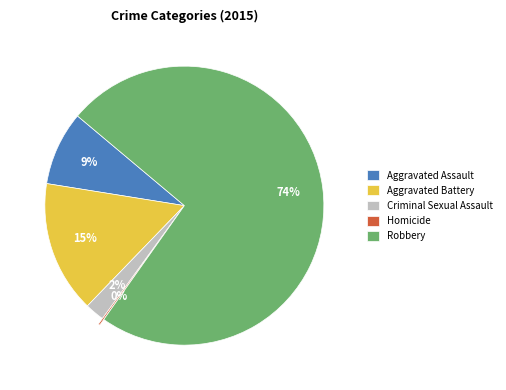

Which slice is the largest?

Robbery